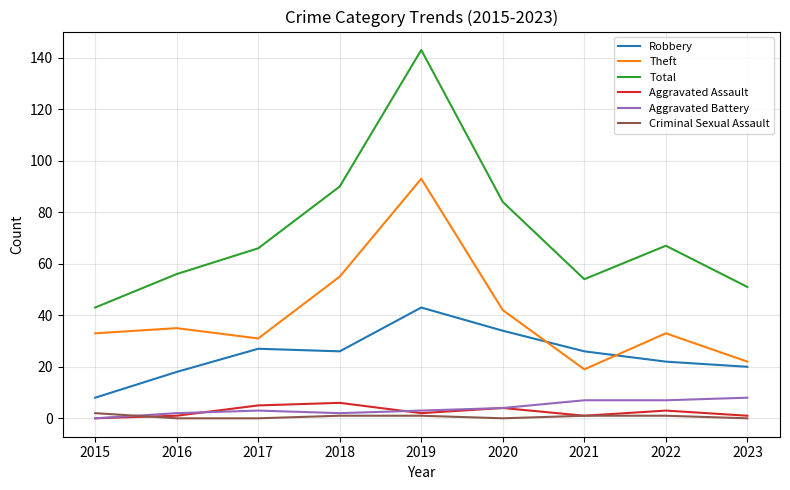

What is the sum of the Theft values at 2023 and 2016?

57